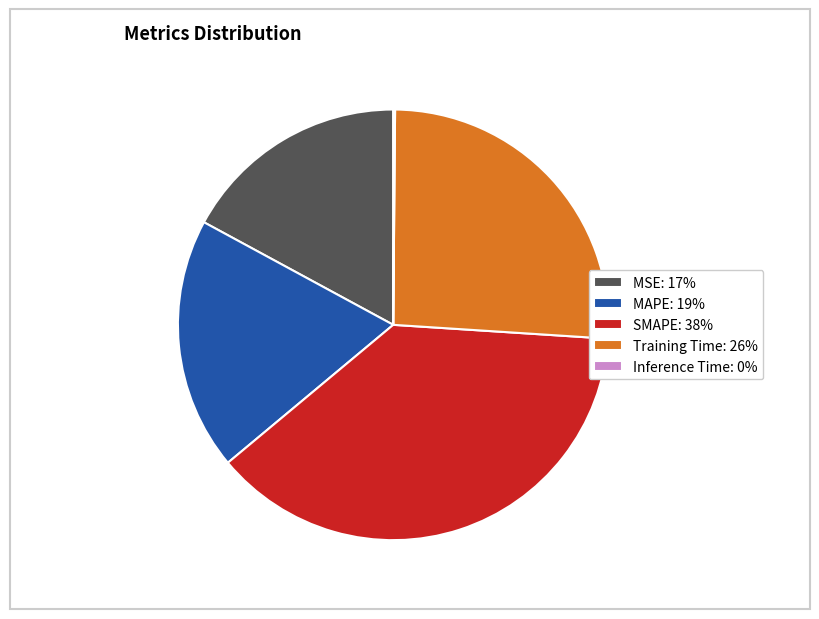

Which has a higher value, MAPE or SMAPE?

SMAPE